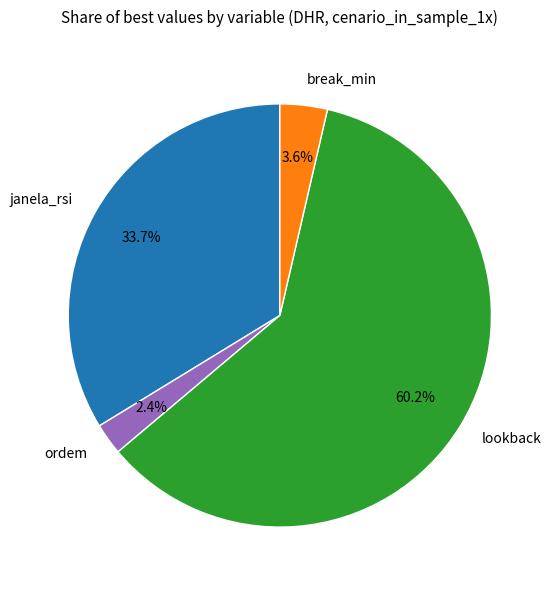

To the nearest percent, what is the difference between the ordem and janela_rsi slice percentages?

31%